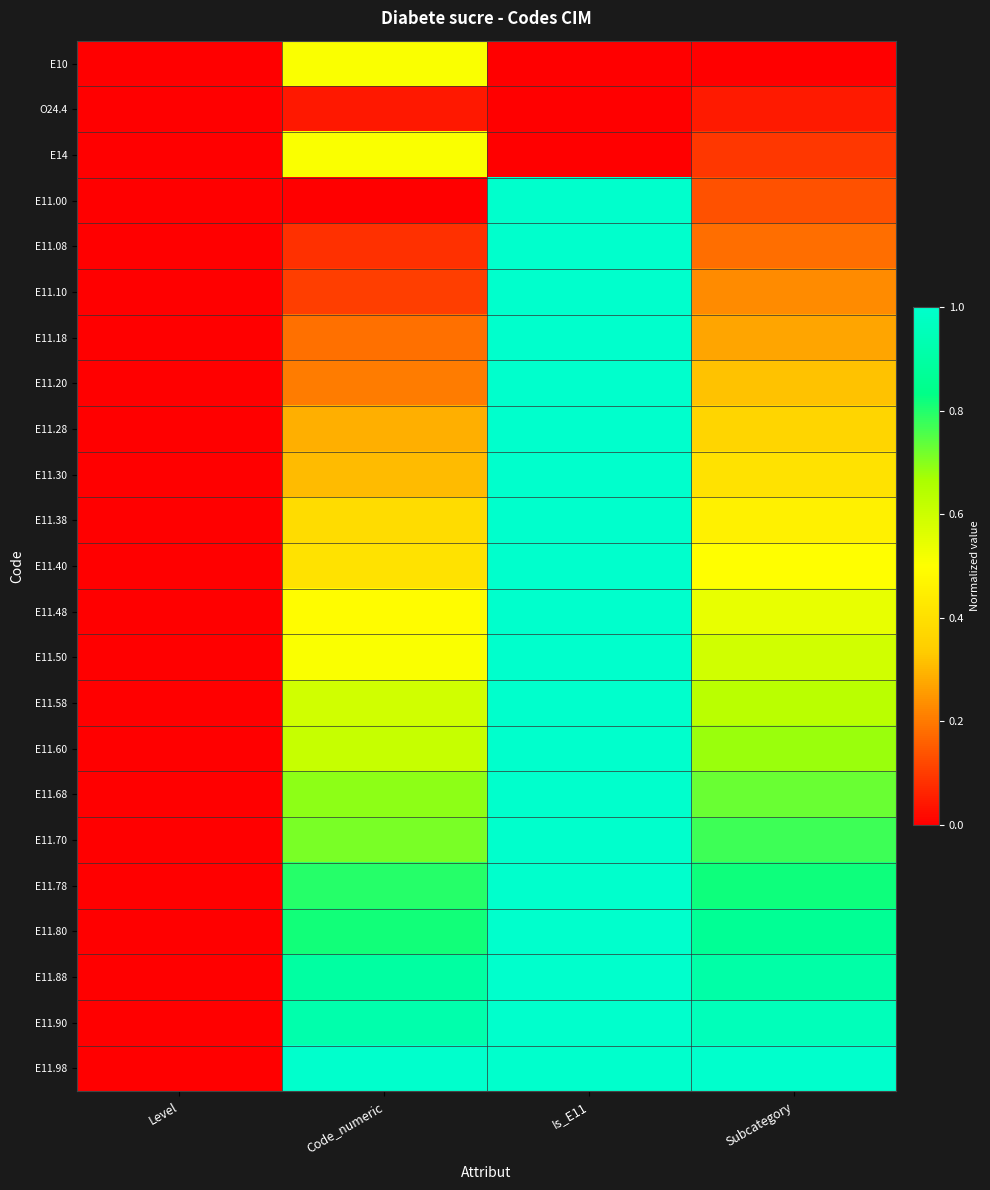

At which category is the sum across all series the highest?

Is_E11